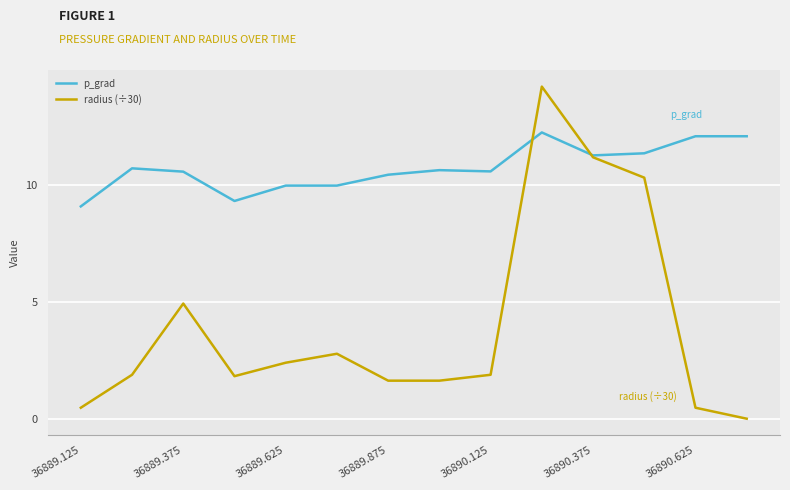

How many values in radius (÷30) are above zero?

13